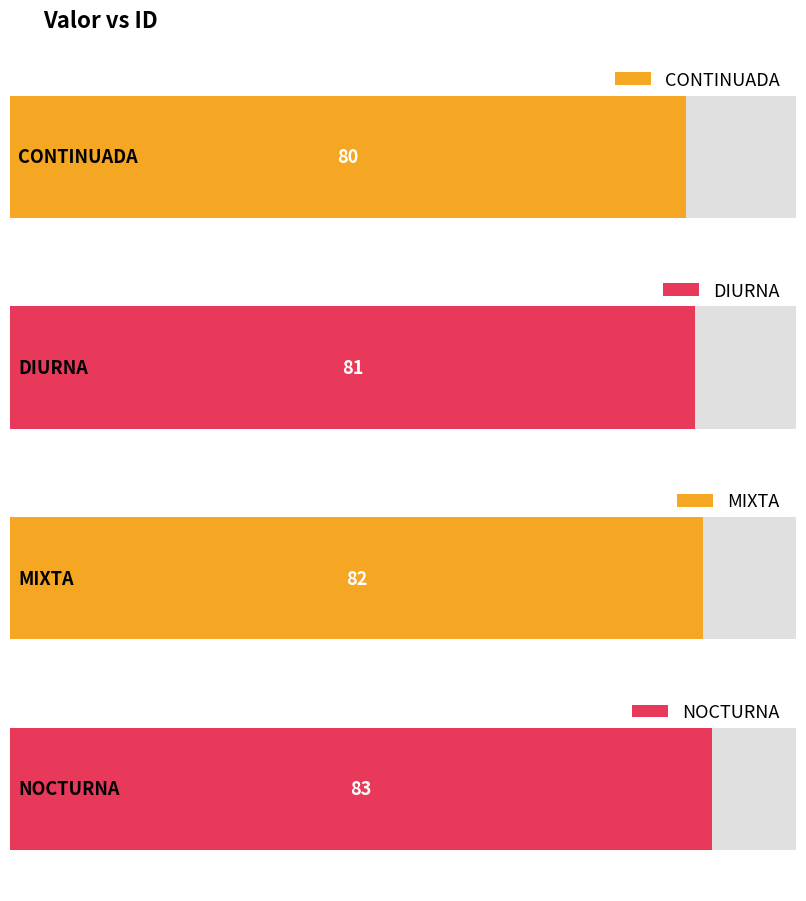

What is the greatest value displayed?

83